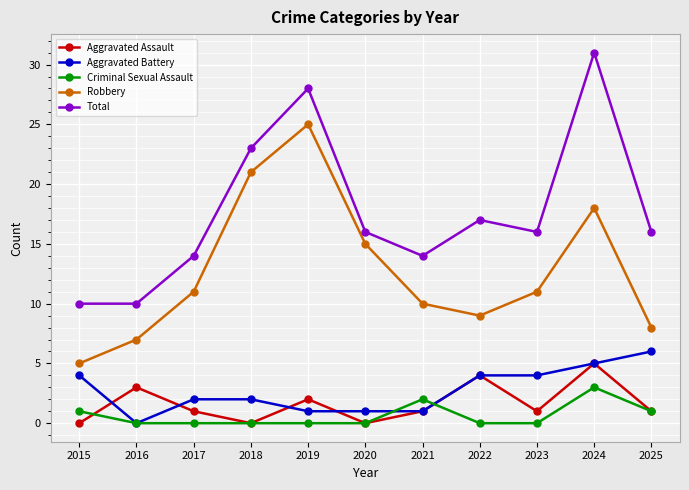

Is it true that Aggravated Battery equals 1 at 2019?

True